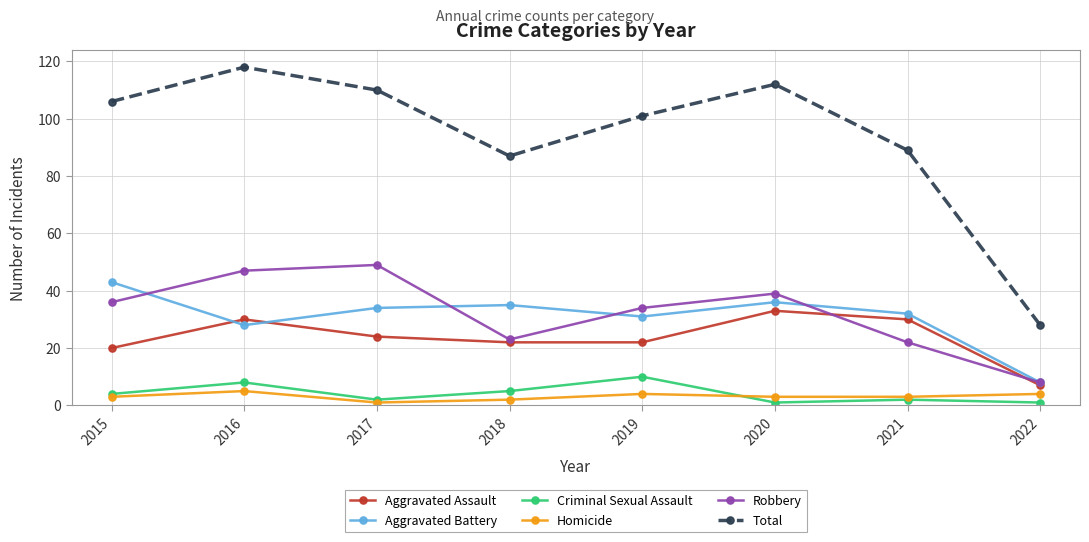

True or false: Aggravated Assault and Total intersect in this chart.

False